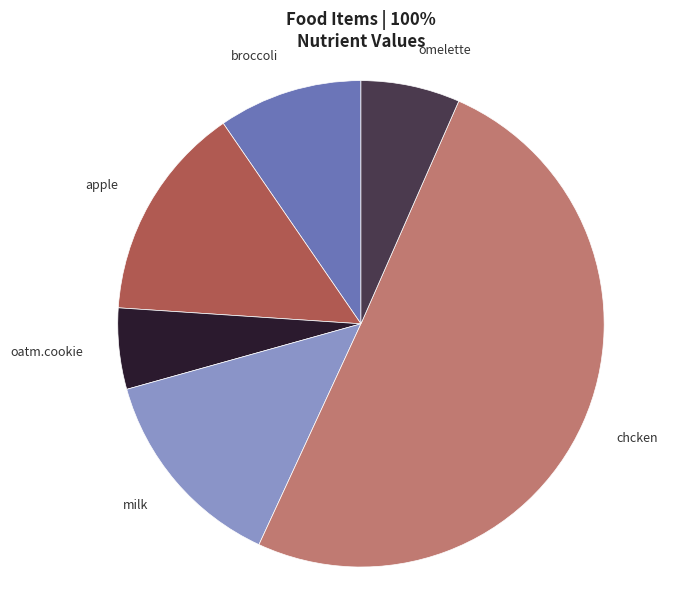

What is the largest slice in the pie chart?

chcken